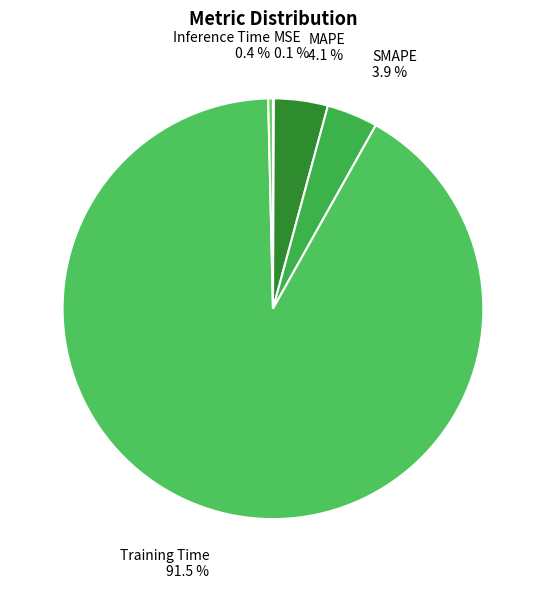

What portion of the pie excludes MAPE 4.1 %?

95.9%